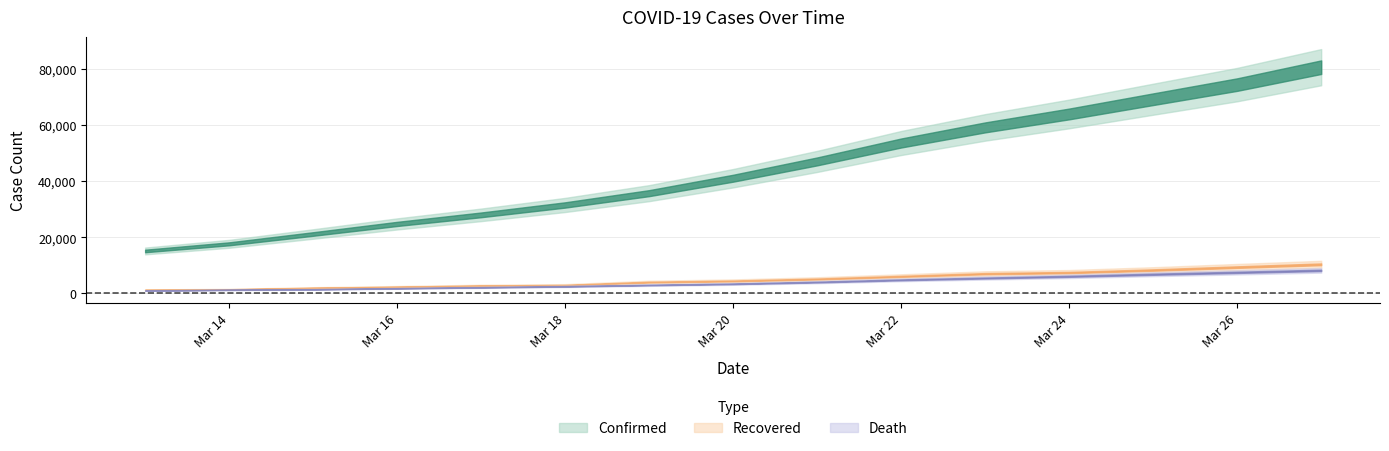

What is the highest value of the recovered series?

10361